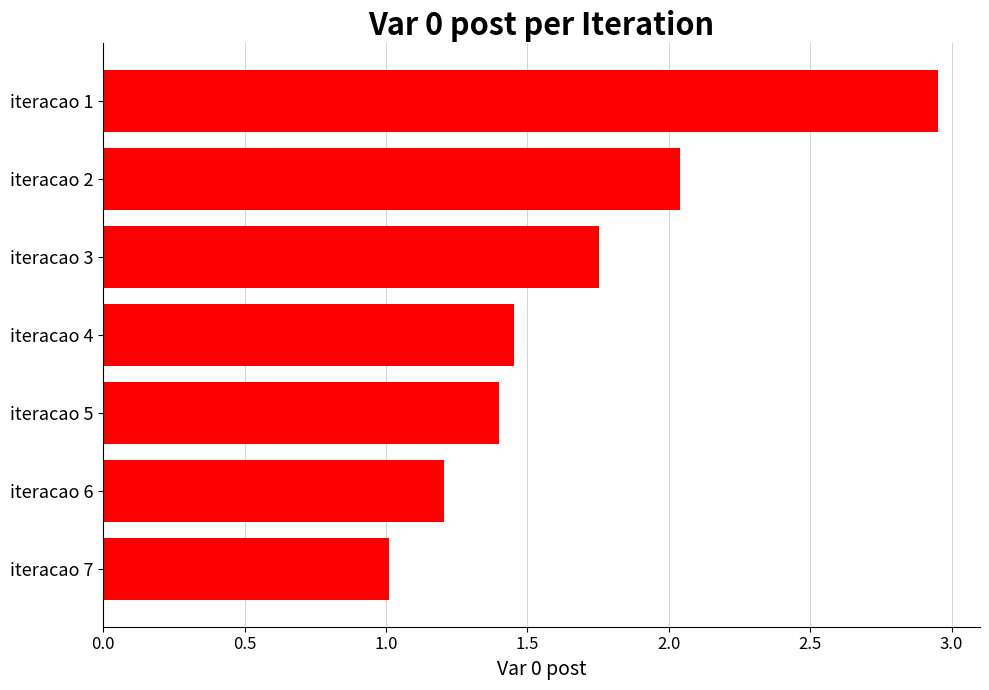

What is the difference between the second highest and minimum values?

1.0